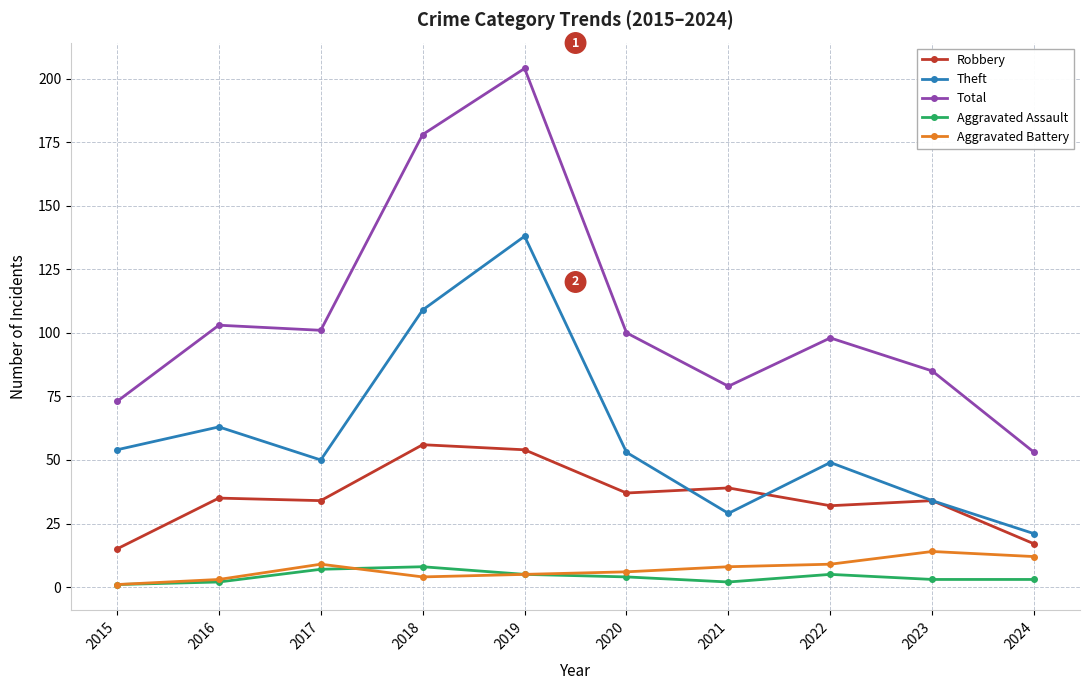

How many values in the Robbery series are below 35?

5